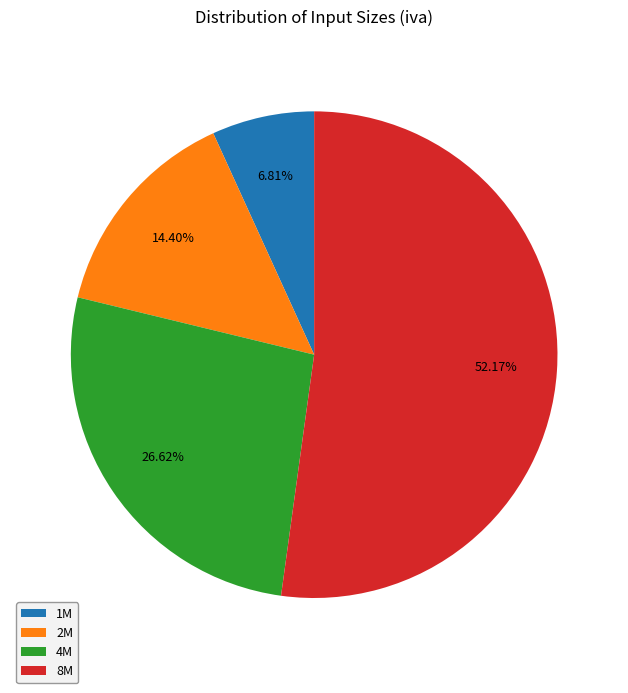

To the nearest percent, what is the difference between the largest and smallest slice percentages?

45%